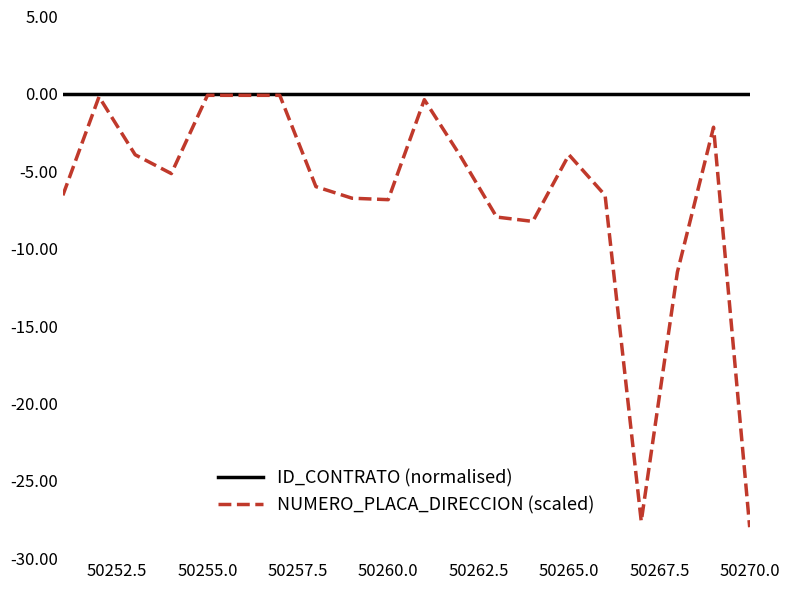

List the series in order of their overall mean, highest first.

ID_CONTRATO (normalised), NUMERO_PLACA_DIRECCION (scaled)